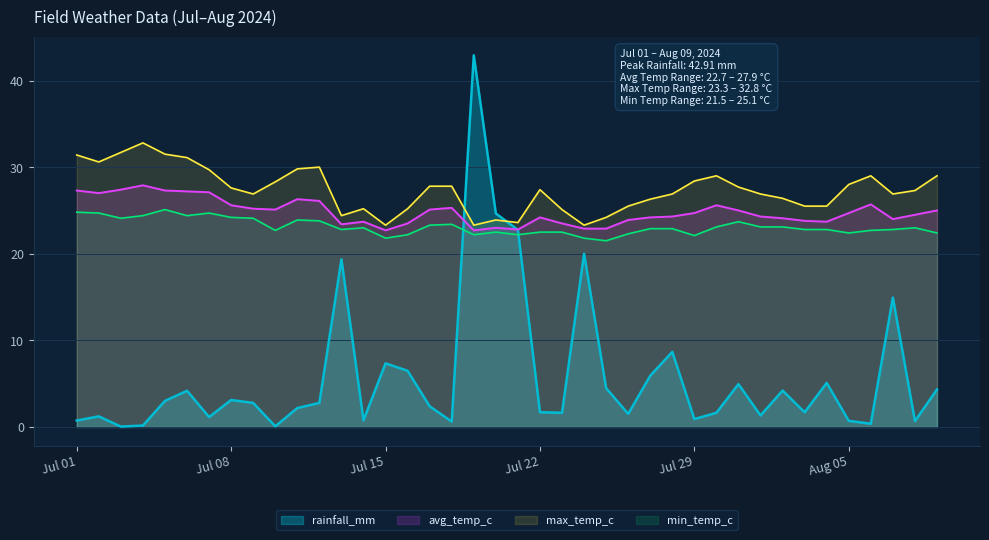

Which series has the widest spread of values?

rainfall_mm